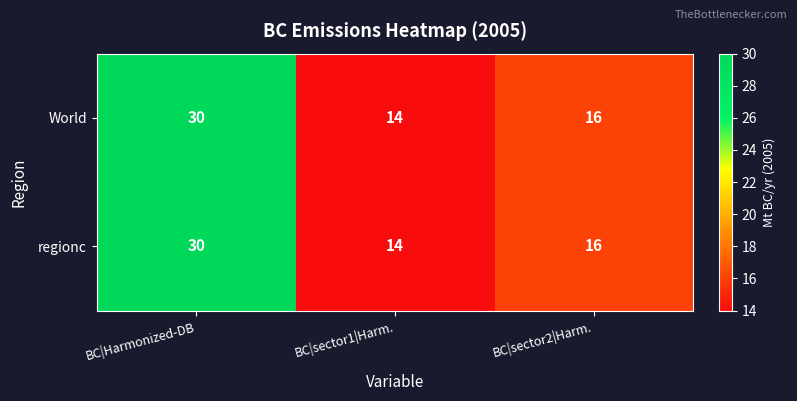

What is the difference between the maximum and minimum values in the regionc series?

16